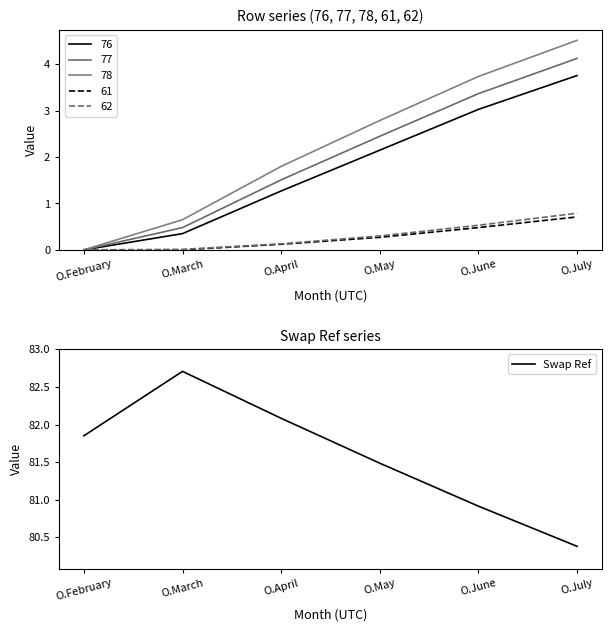

At which label does Swap Ref reach its minimum?

O.July